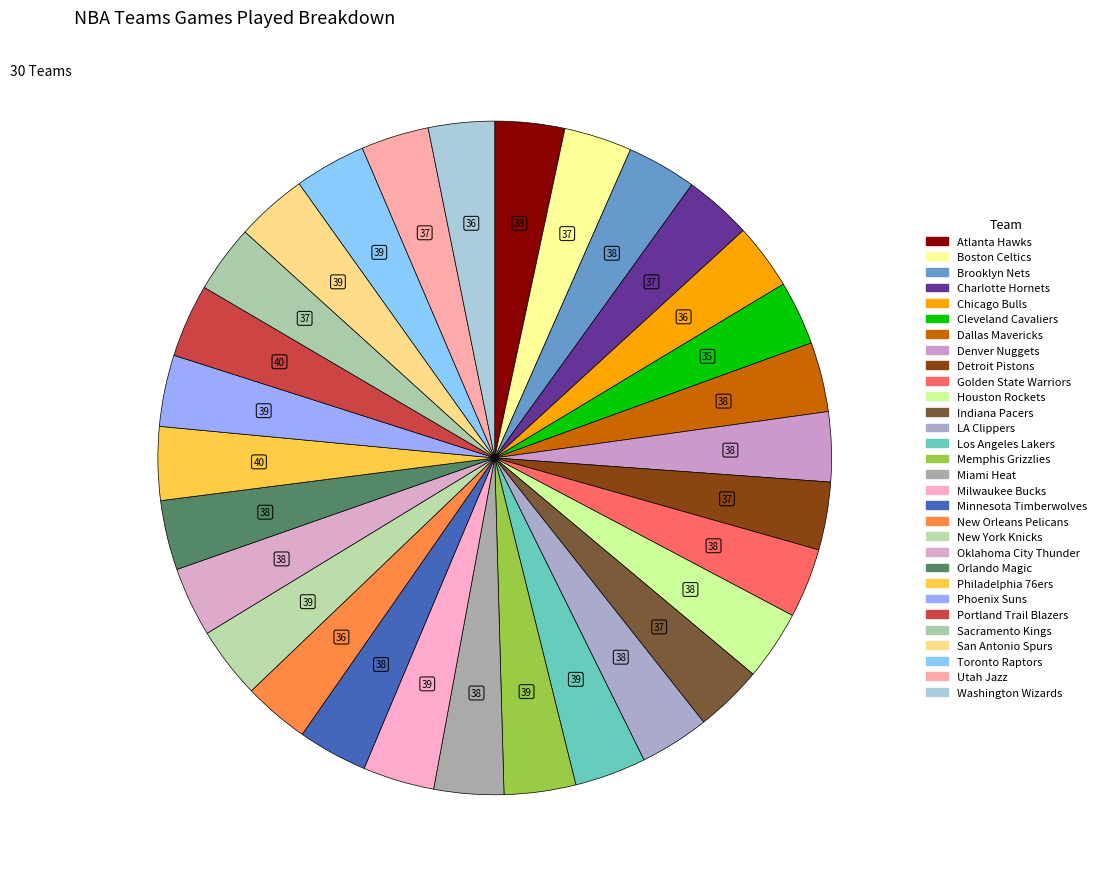

What is the ratio of the value at Oklahoma City Thunder to the value at Charlotte Hornets?

1.0